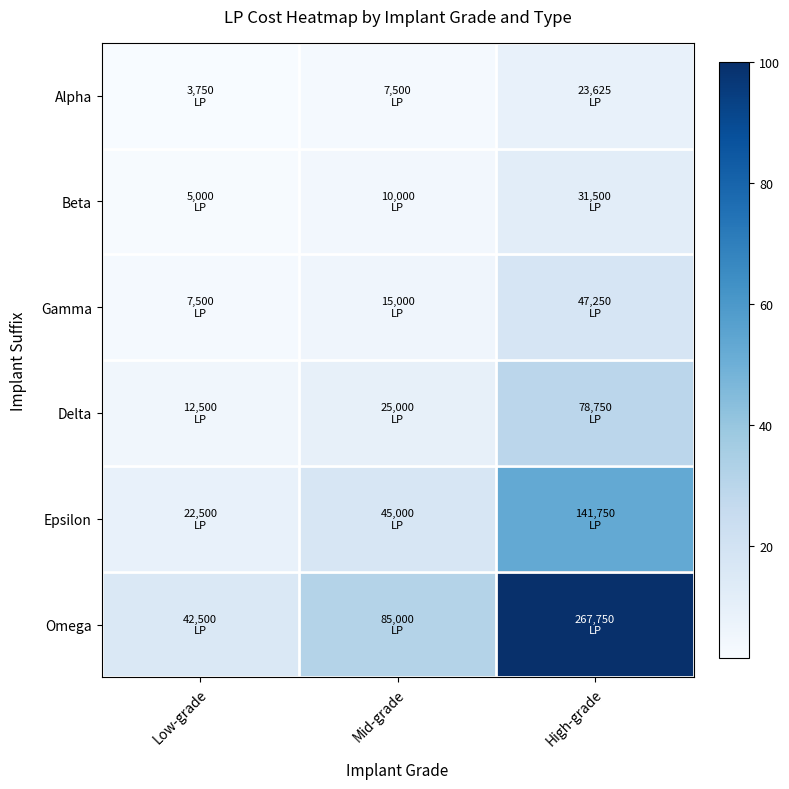

Reading left to right, extract all data points from this chart.

Alpha: Low-grade=1.4	Mid-grade=2.8	High-grade=8.8
Beta: Low-grade=1.9	Mid-grade=3.7	High-grade=11.8
Gamma: Low-grade=2.8	Mid-grade=5.6	High-grade=17.6
Delta: Low-grade=4.7	Mid-grade=9.3	High-grade=29.4
Epsilon: Low-grade=8.4	Mid-grade=16.8	High-grade=52.9
Omega: Low-grade=15.9	Mid-grade=31.7	High-grade=100.0